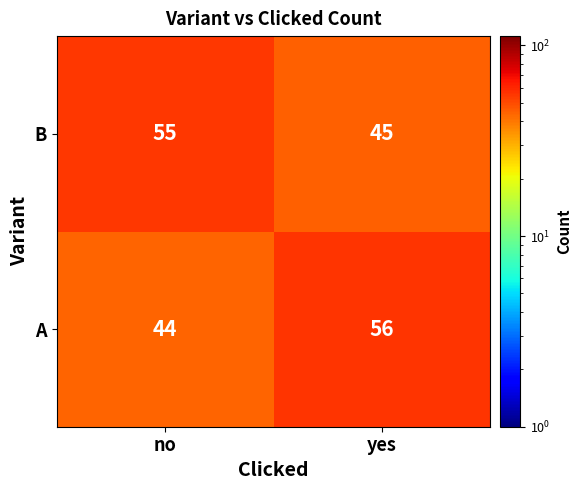

Reading right to left, extract all data points from this chart.

B: yes=45	no=55
A: yes=56	no=44